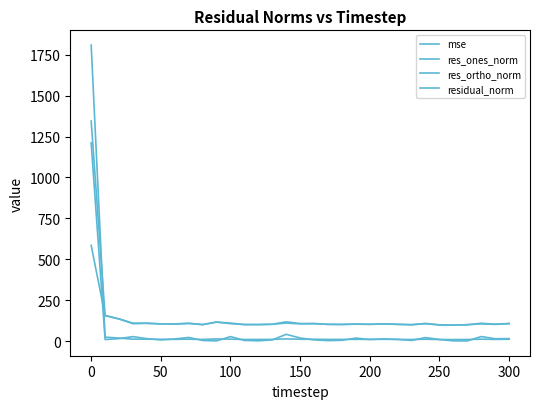

True or false: residual_norm and mse cross at least once.

True